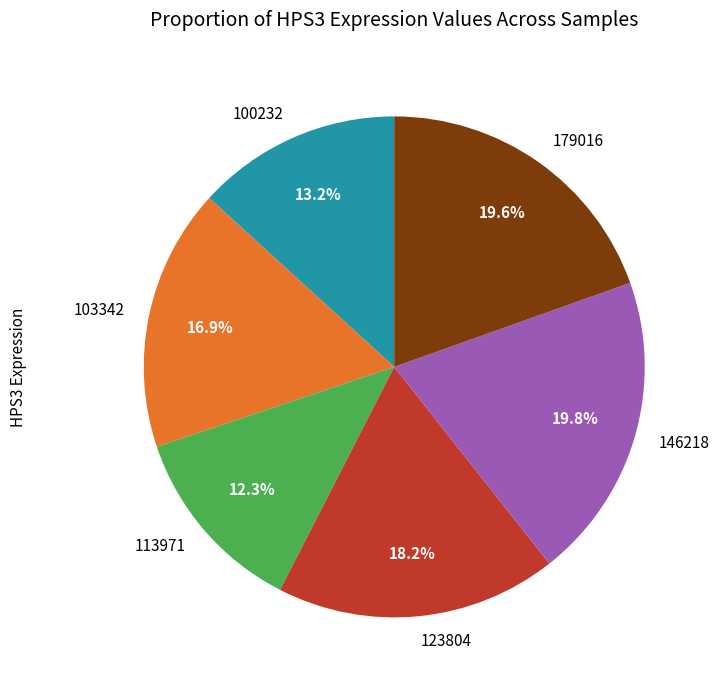

Is there any slice that represents more than half of the pie?

No